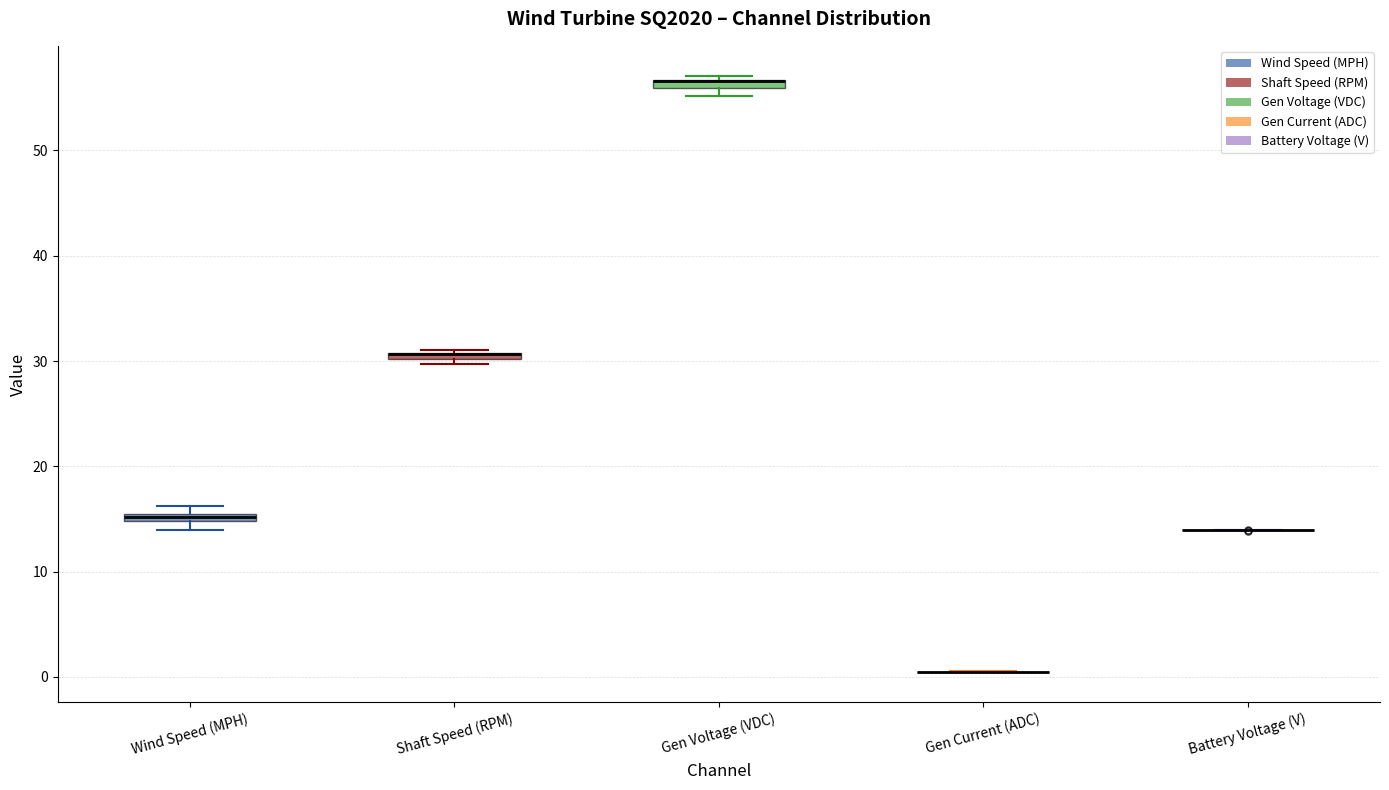

Where is the lower edge of the box for Shaft Speed (RPM) on the y-axis? The values are not printed on the chart, so give them approximately, as read against the axis.

30